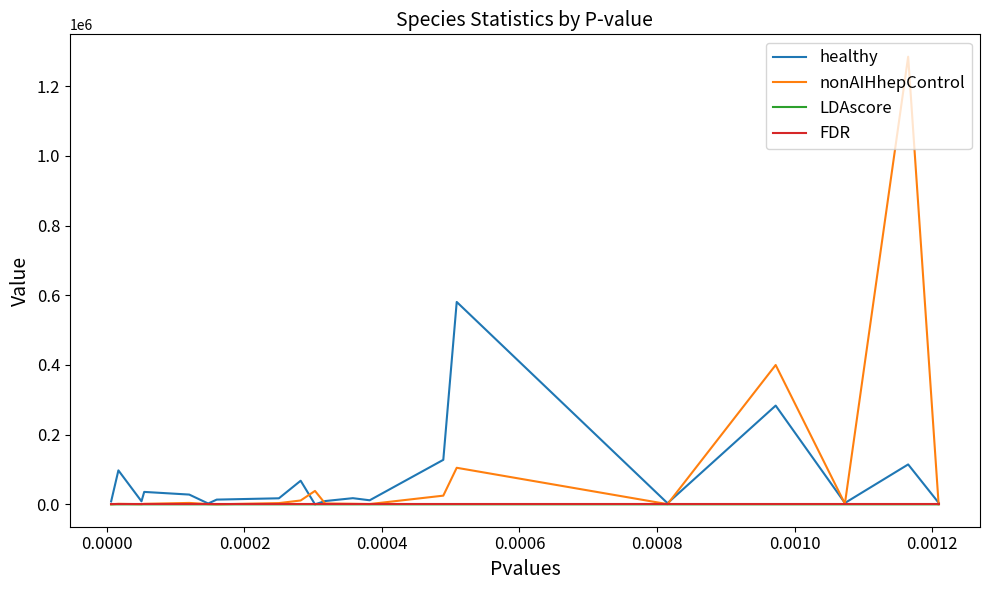

What is the highest value of the nonAIHhepControl series?

1284769.8